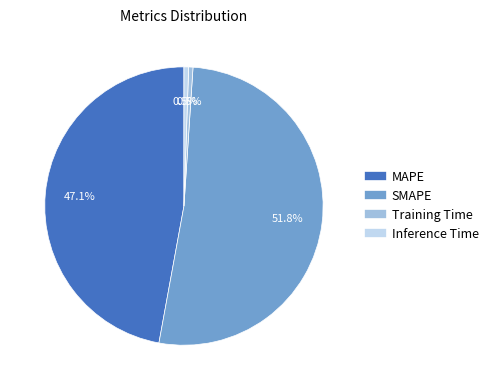

The Training Time slice represents 12% of the pie. True or false?

False